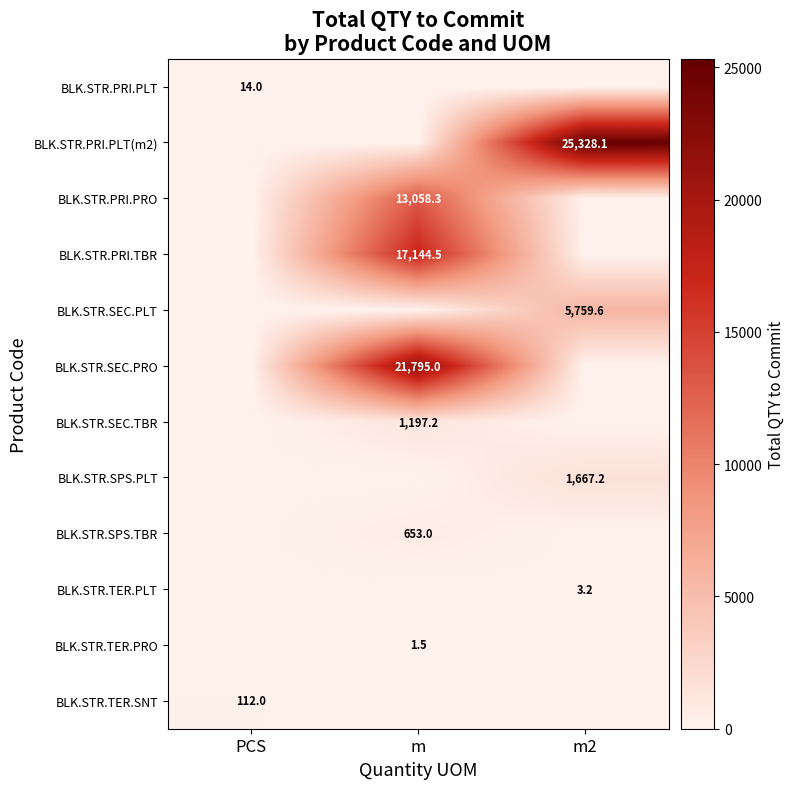

The BLK.STR.TER.PLT series shows 3.2 at m2. True or false?

True